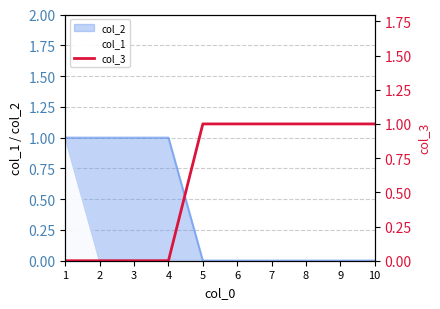

What is the greatest value displayed?

1